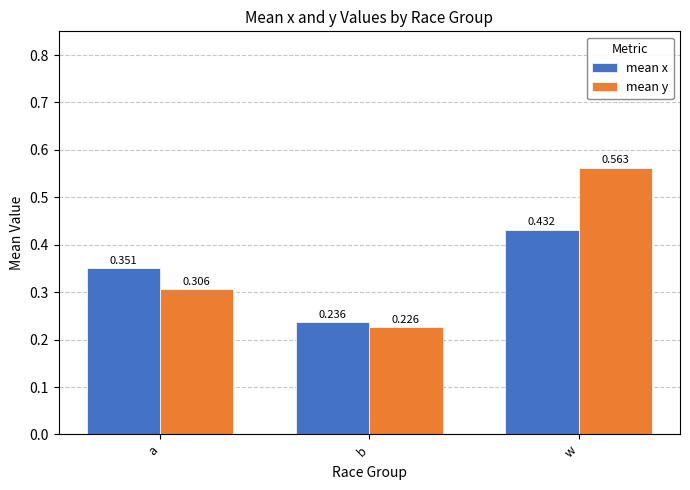

How many mean x values are between 0 and 1?

3